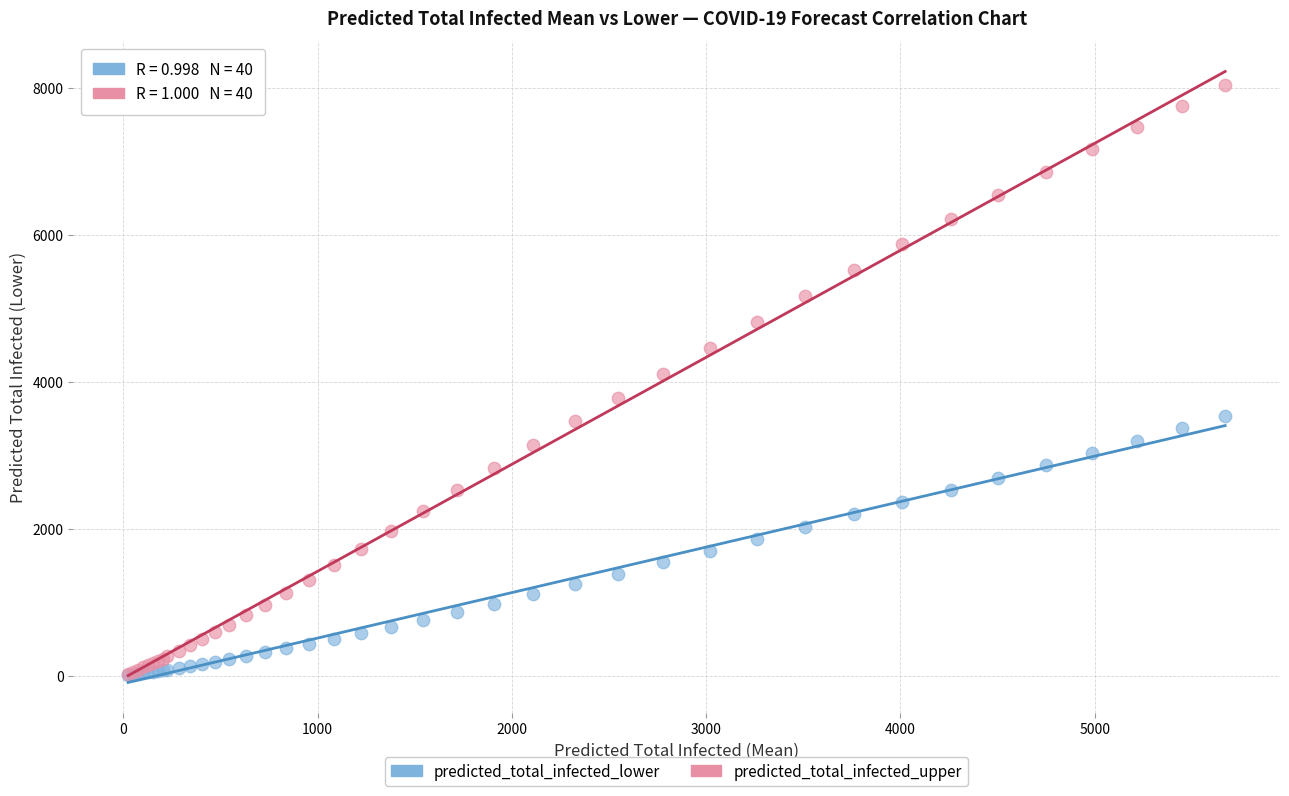

What are all the series names shown in the legend?

predicted_total_infected_lower, predicted_total_infected_upper